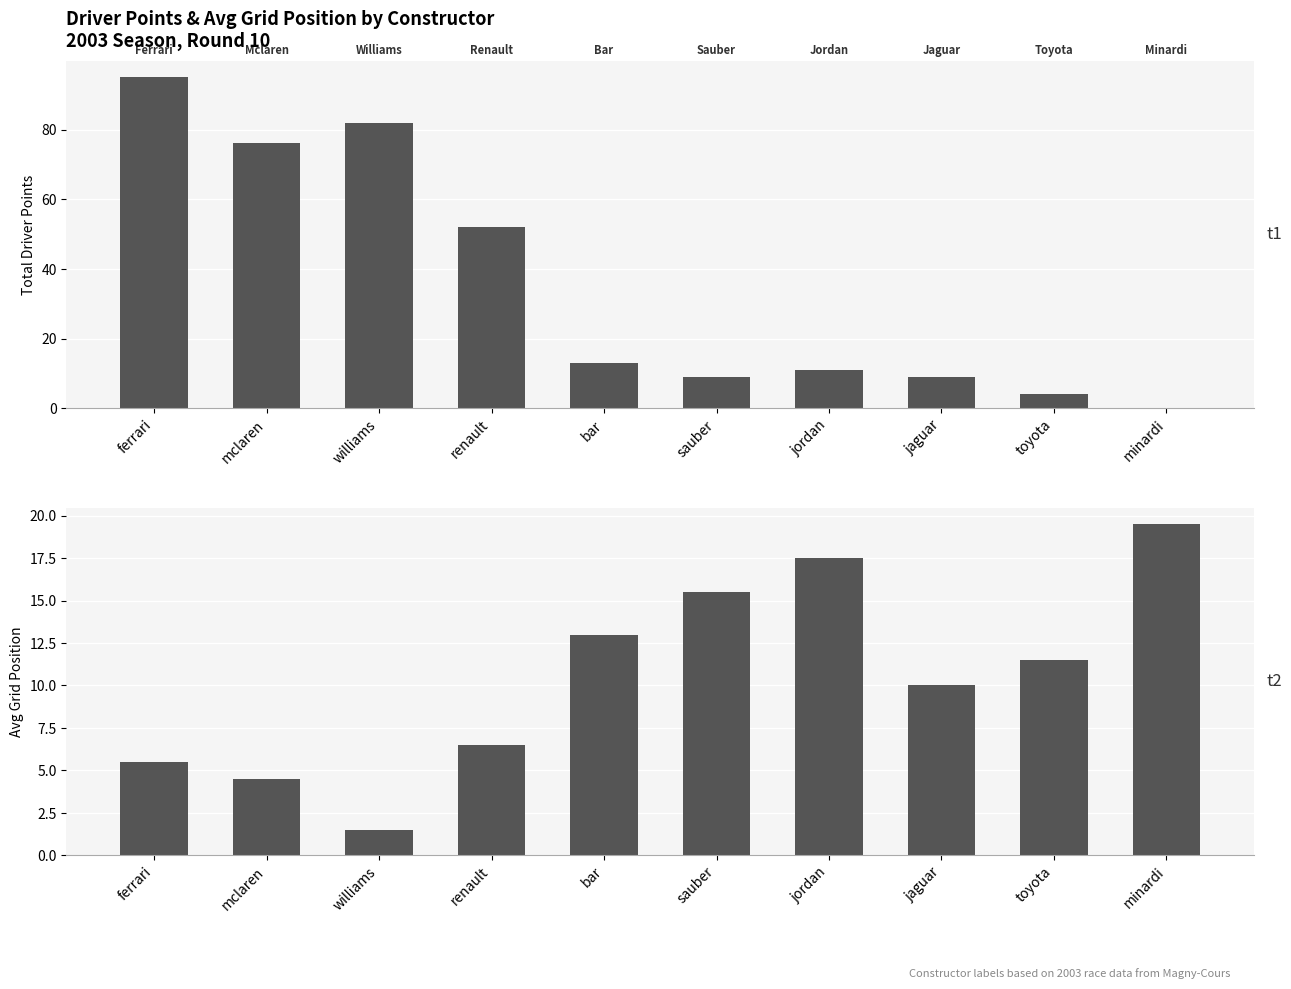

What is the approximate value of t1 at williams?

82.0